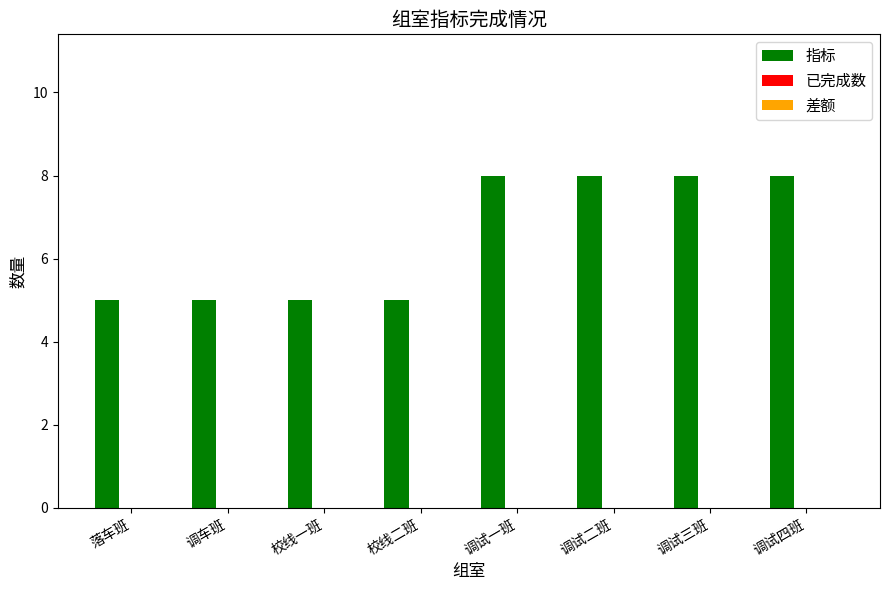

What is the ratio of the value at 调试四班 to the value at 调试二班?

1.0